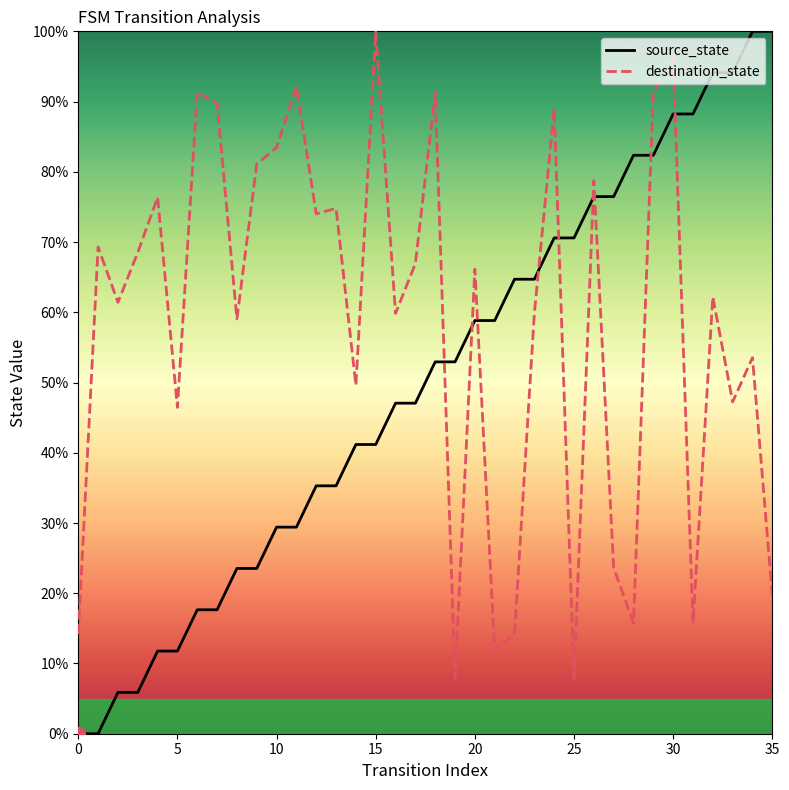

How many times do destination_state and source_state cross each other?

9